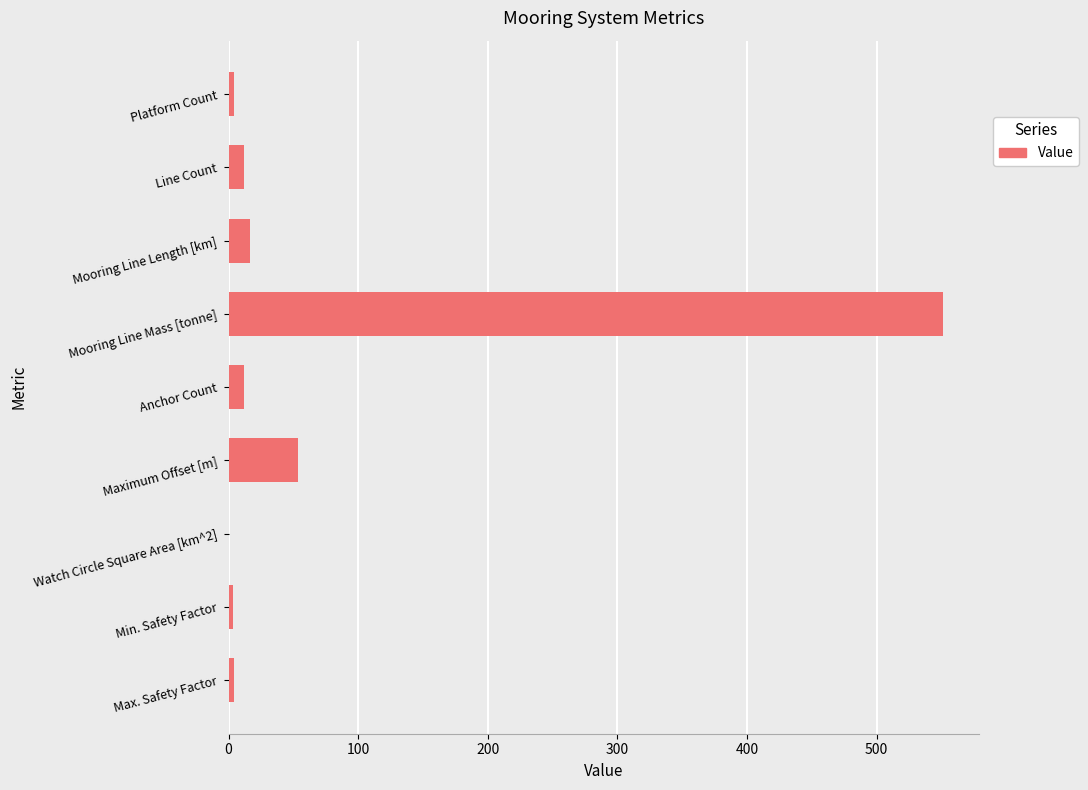

Does the chart contain stacked bars?

No